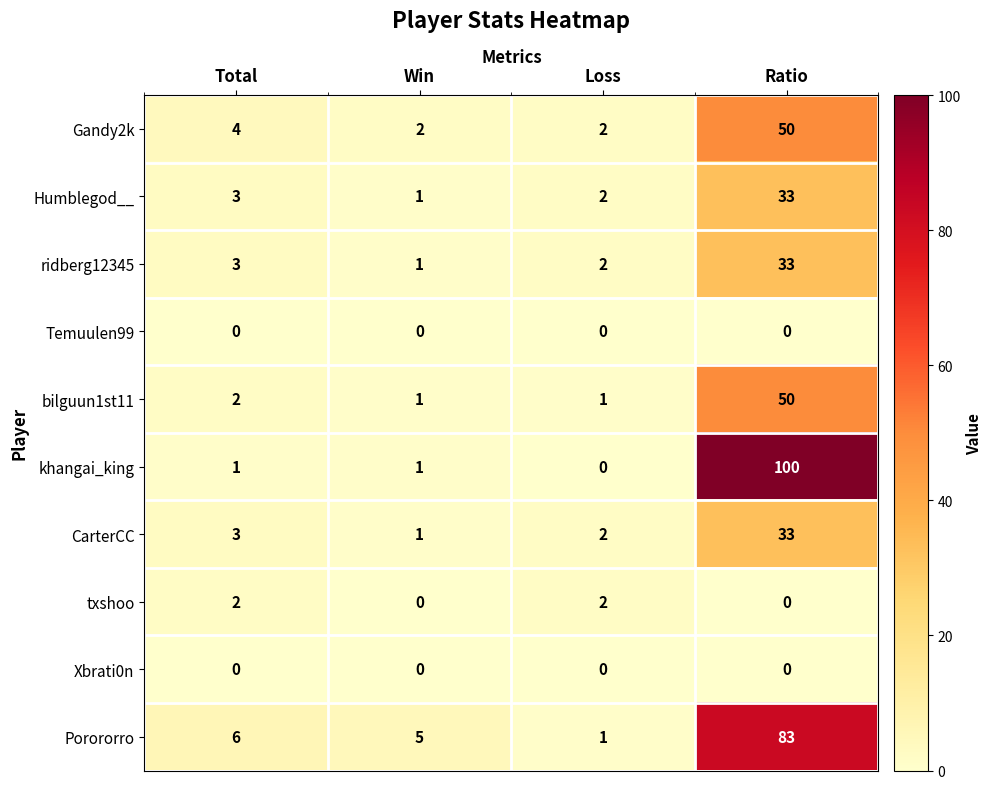

The Xbrati0n series shows 0 at Total. True or false?

True